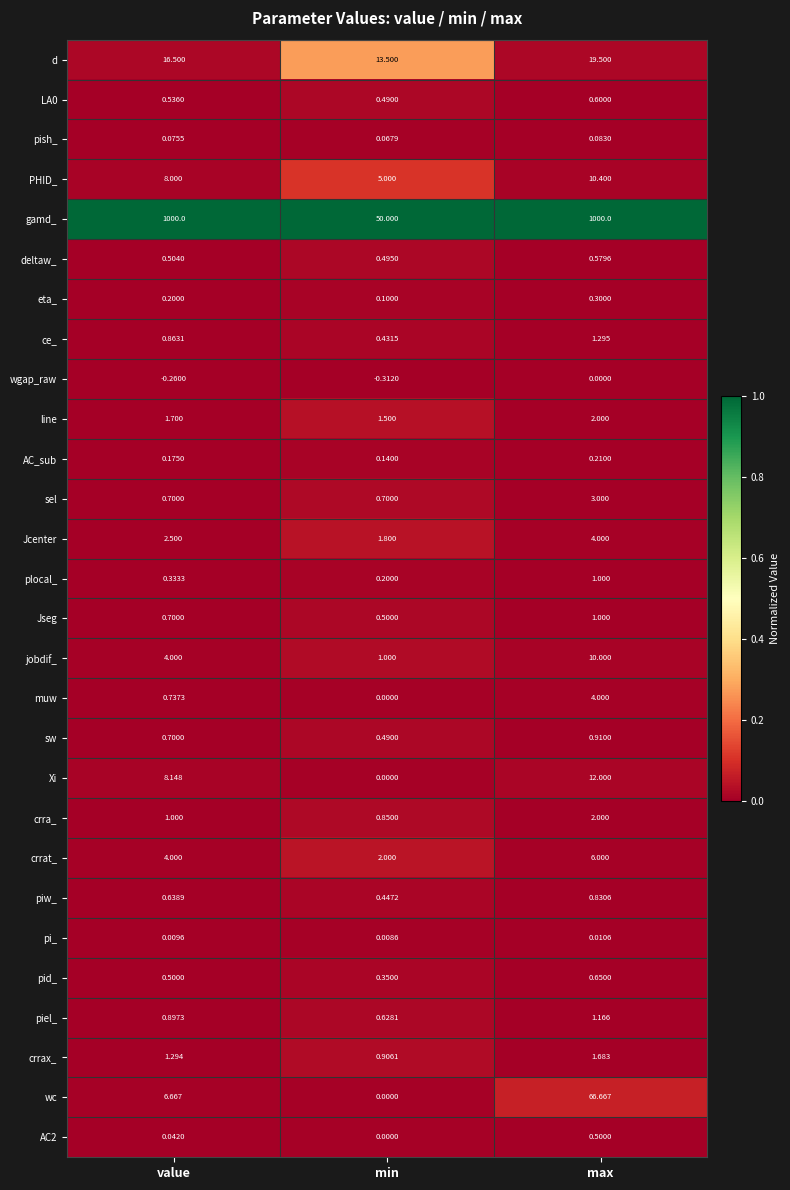

Which category has the lowest value in the d series?

min